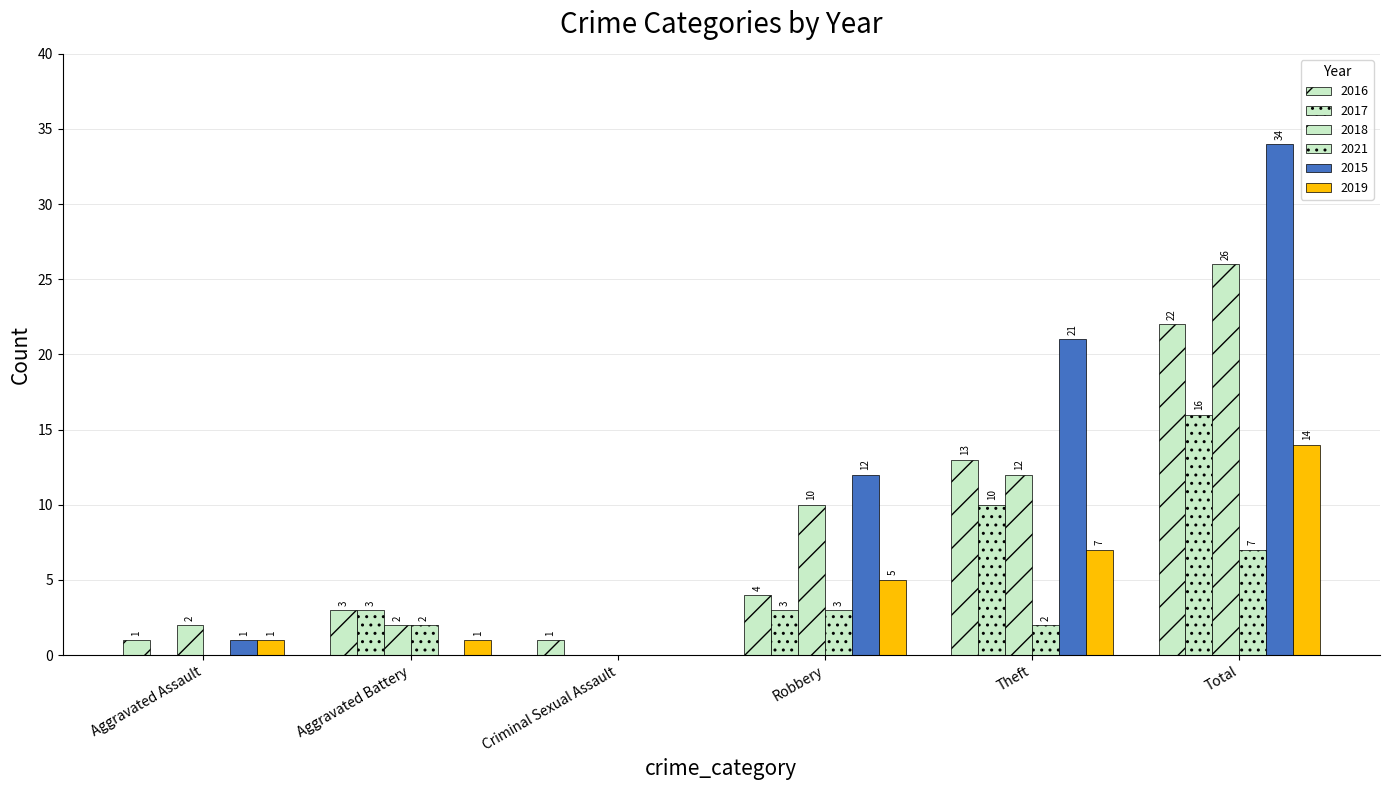

Is it true that 2015 equals 0 at Aggravated Battery?

True